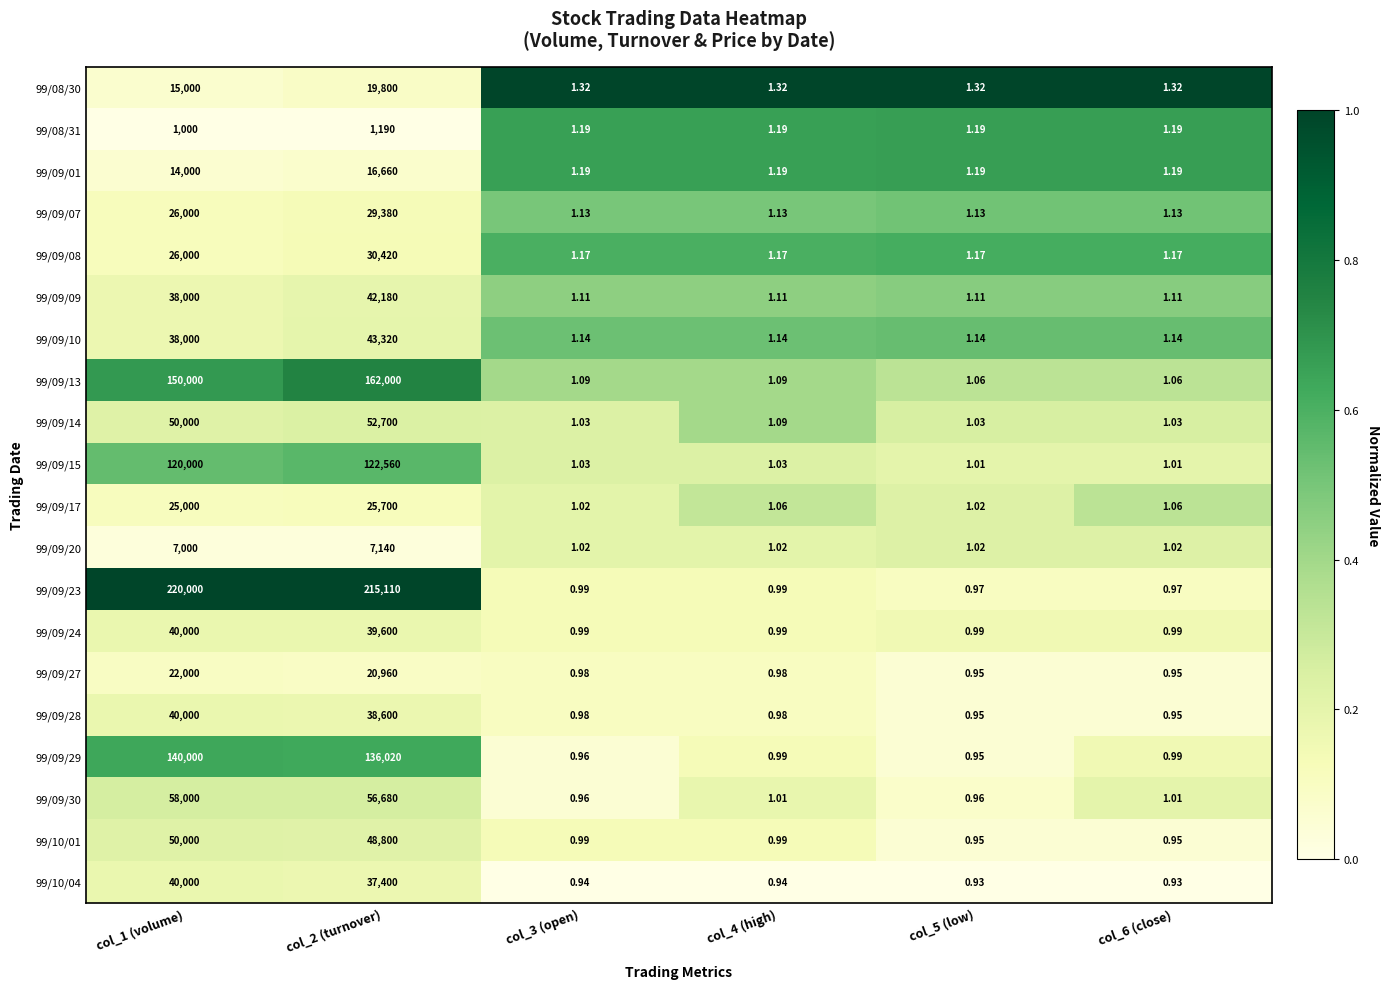

At which category does the chart reach its peak across all series?

col_1 (volume)